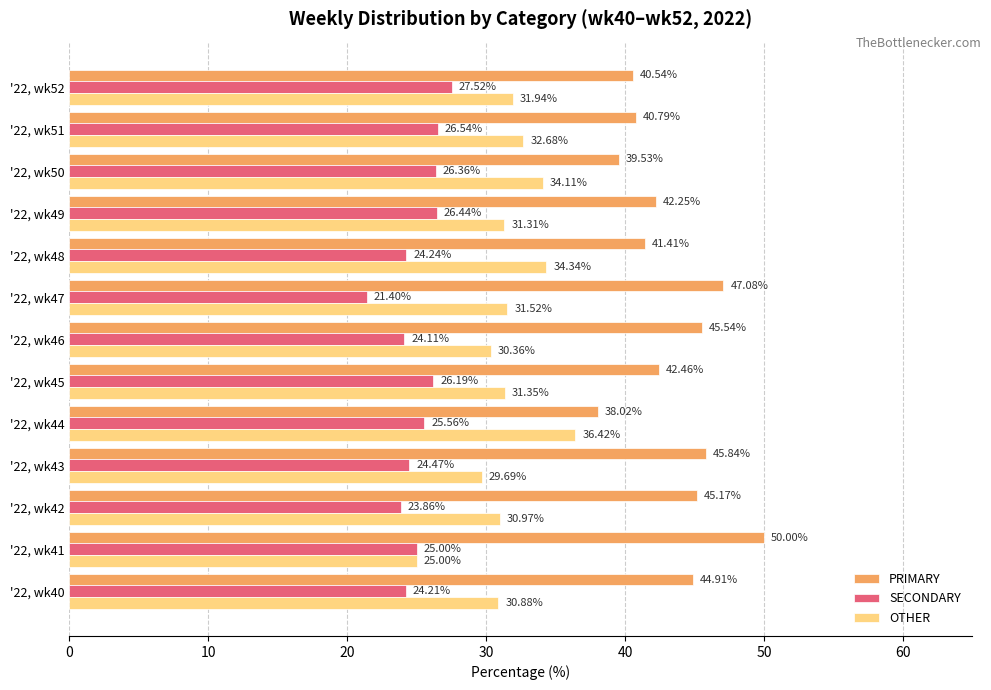

Count the number of categories in the chart.

13